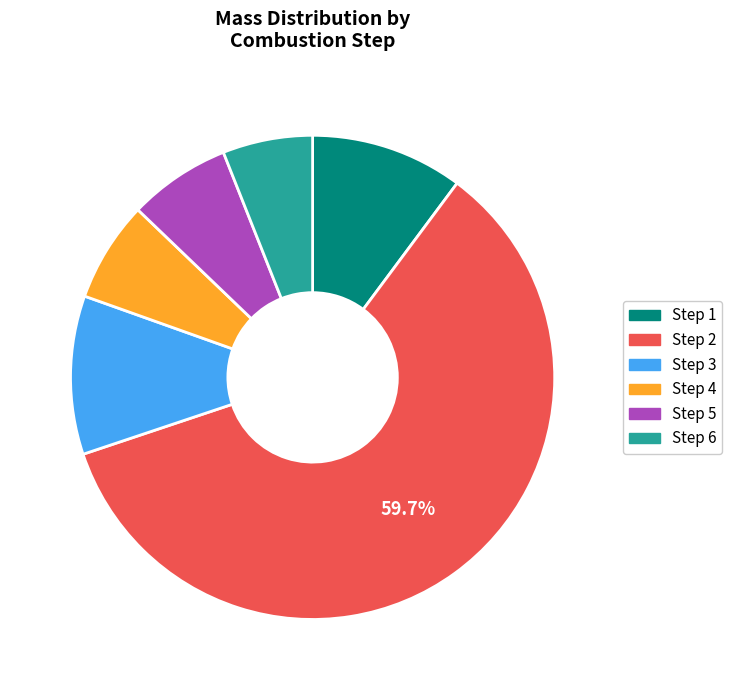

Does any single category account for the majority?

Yes